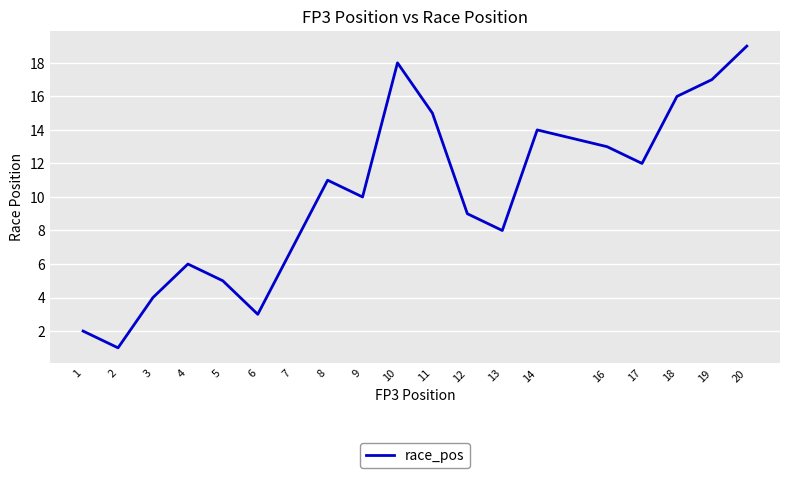

Which category has the lowest value across all series?

2